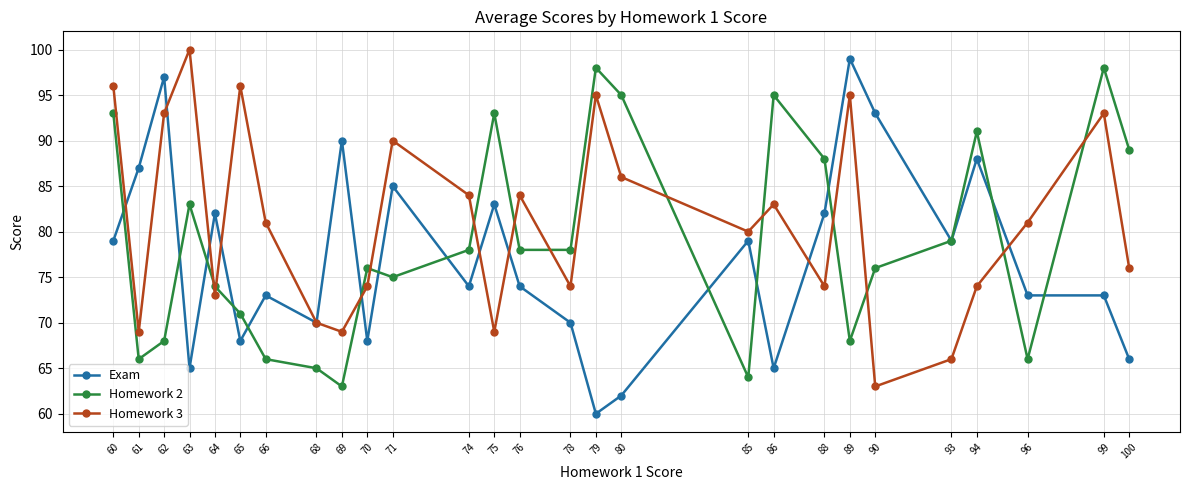

The Homework 2 series shows 34 at 85. True or false?

False